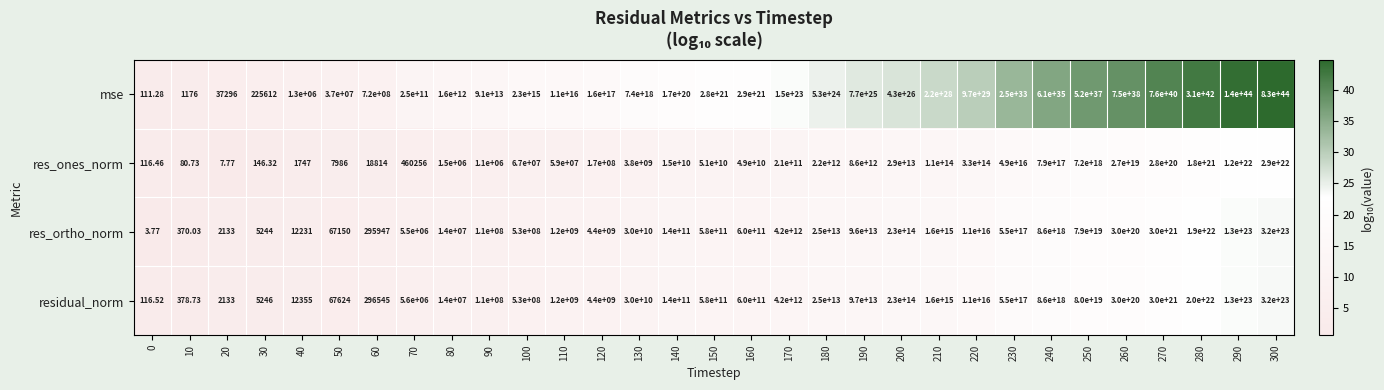

Which series has the widest spread of values?

mse